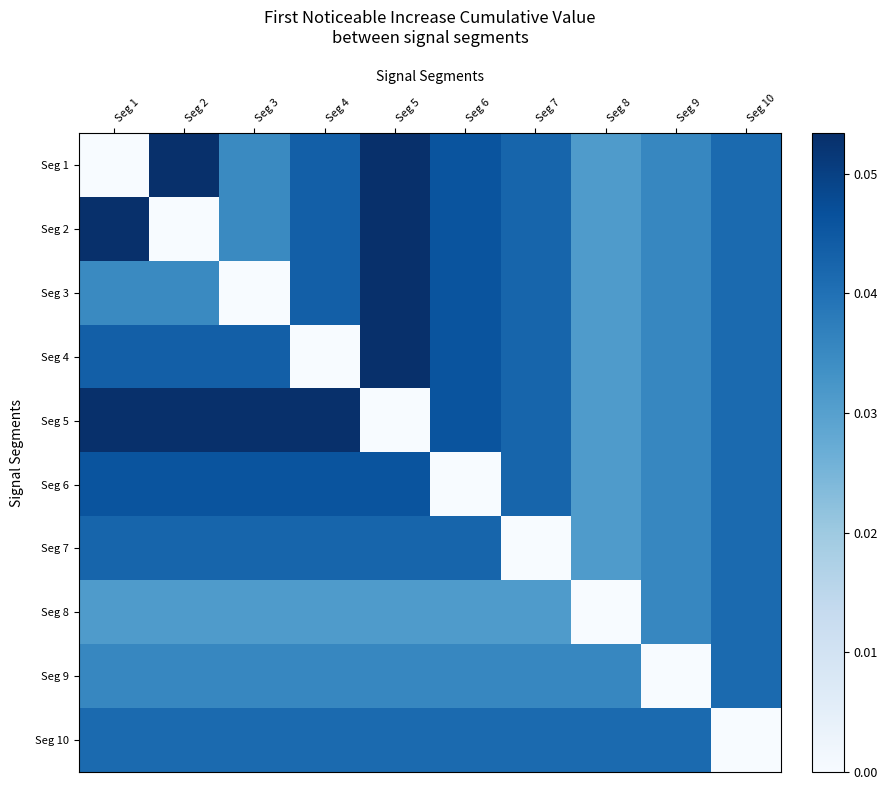

At which category is the sum across all series the highest?

Seg 5